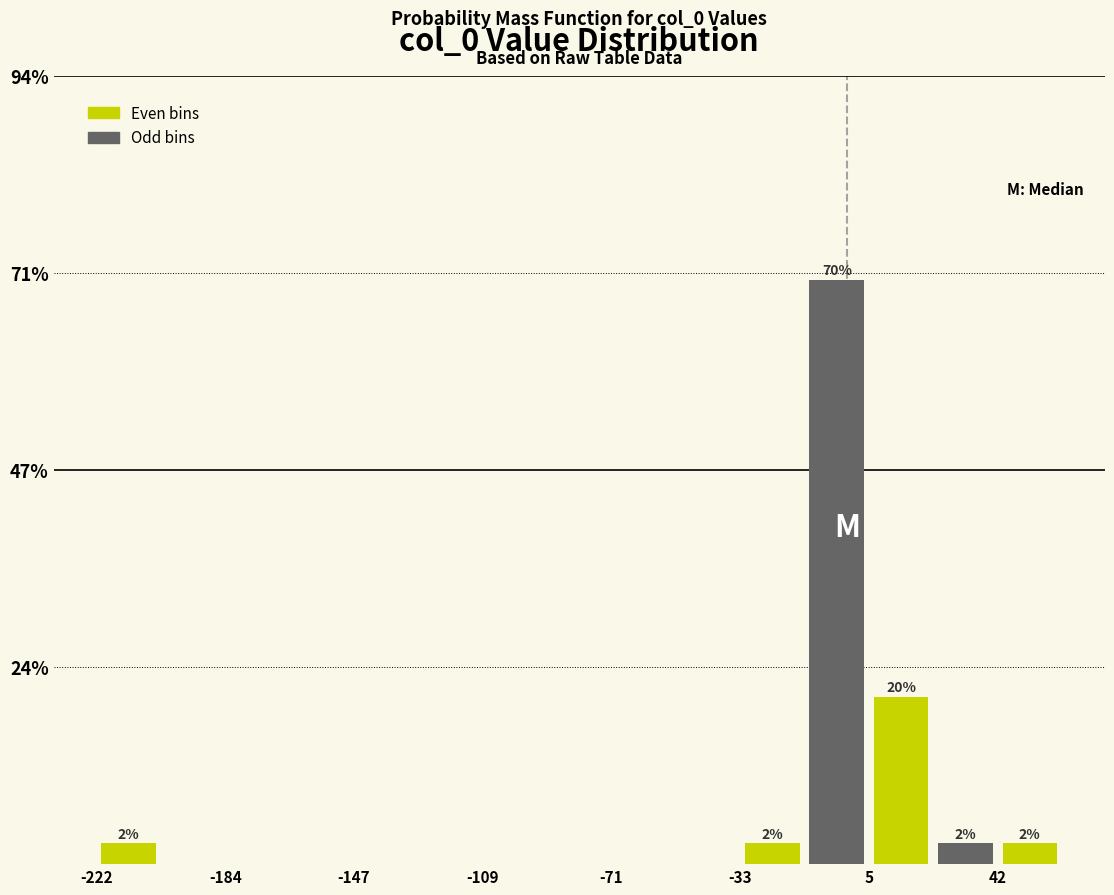

Around what value on the x-axis is the tallest bar? Give the approximate position of its centre, as read against the axis.

-5